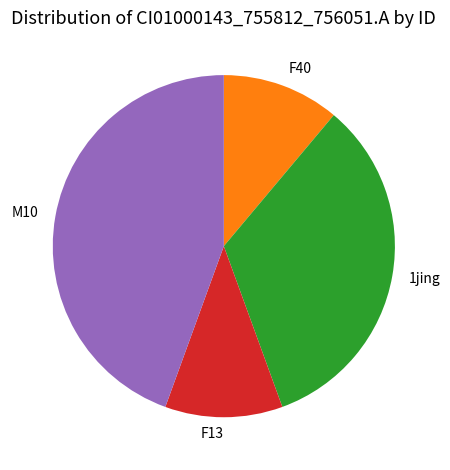

Do M10 and F13 together represent more than half of the pie?

Yes